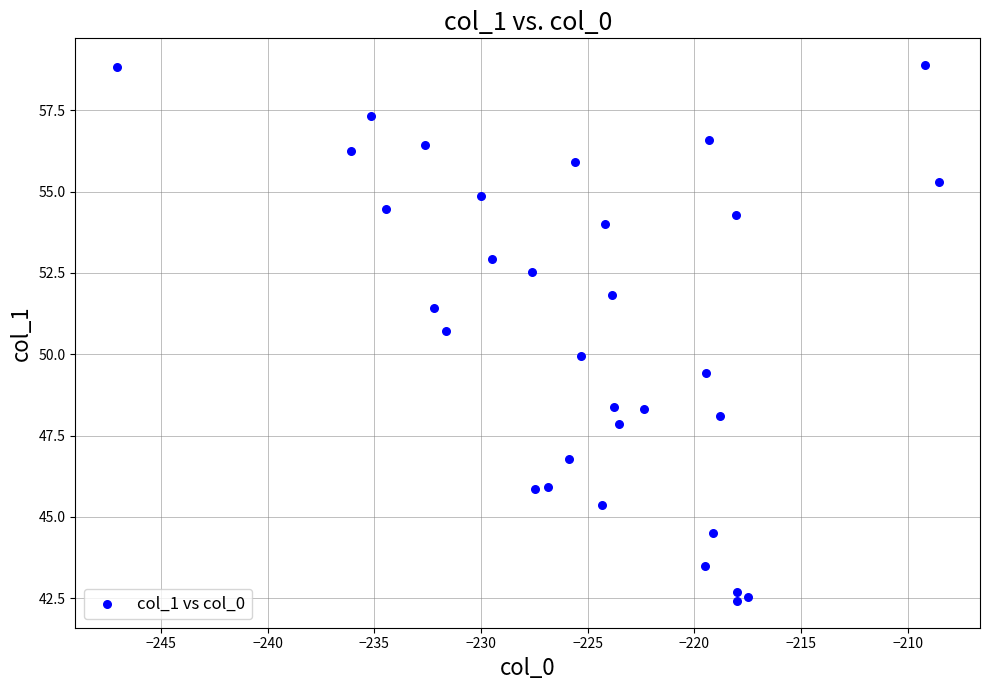

What is the range of X values (max minus min)?

38.5